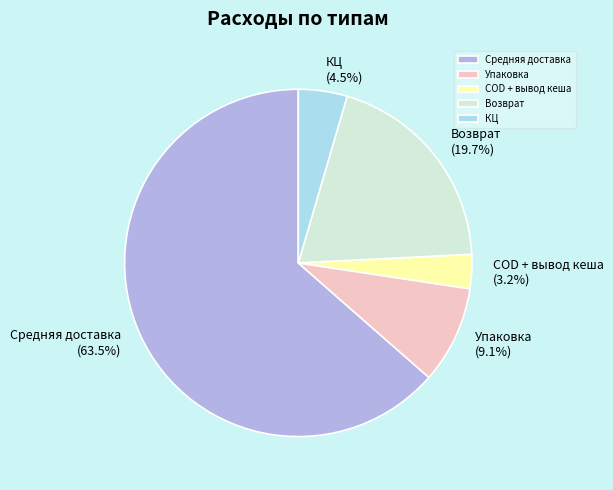

Does Средняя доставка represent more than half of the total?

Yes